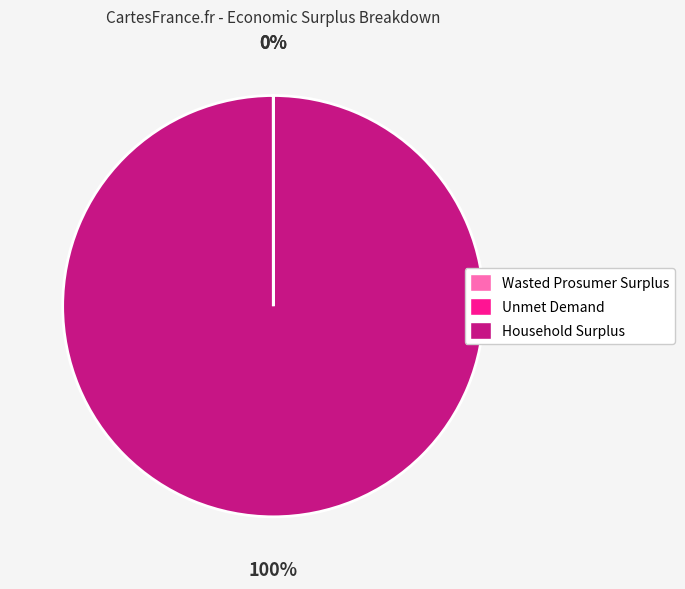

Is it true that Household Surplus is 86% of the pie?

False